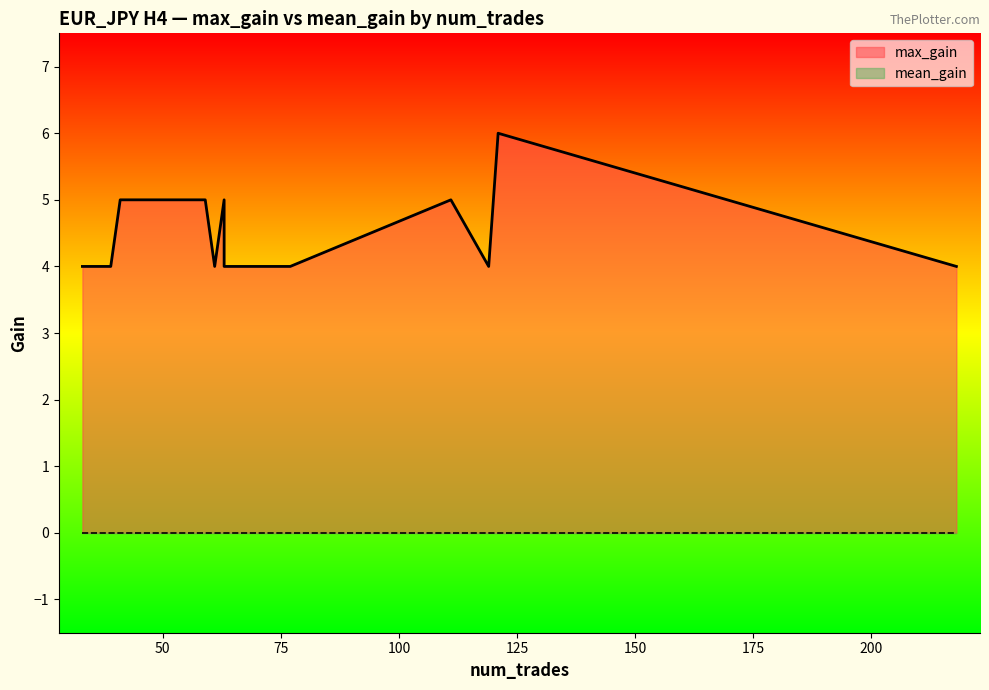

What is the average value of the max_gain series?

5